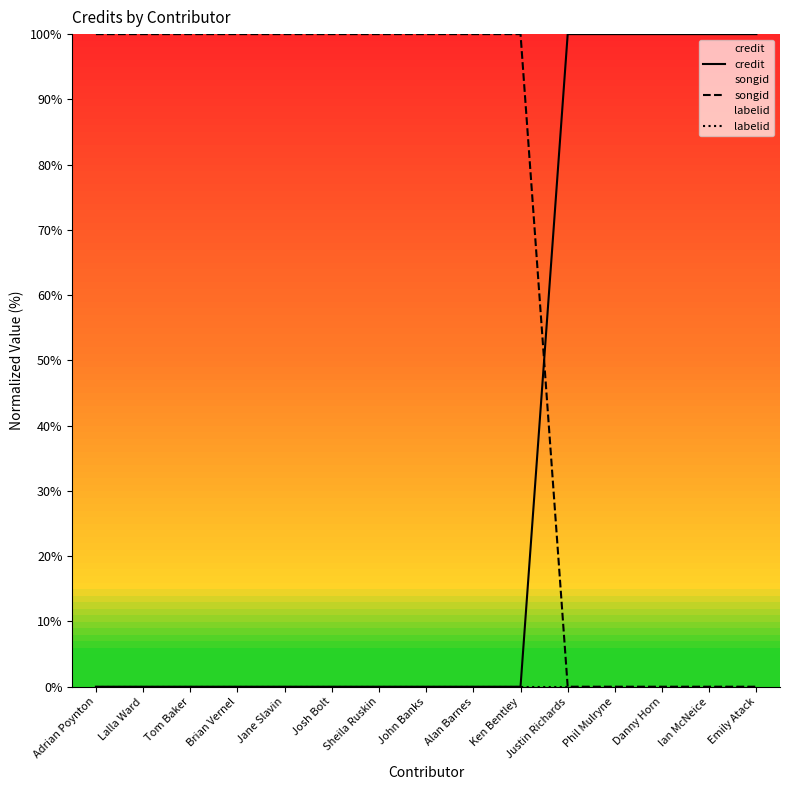

How many positive values does the credit series have?

5